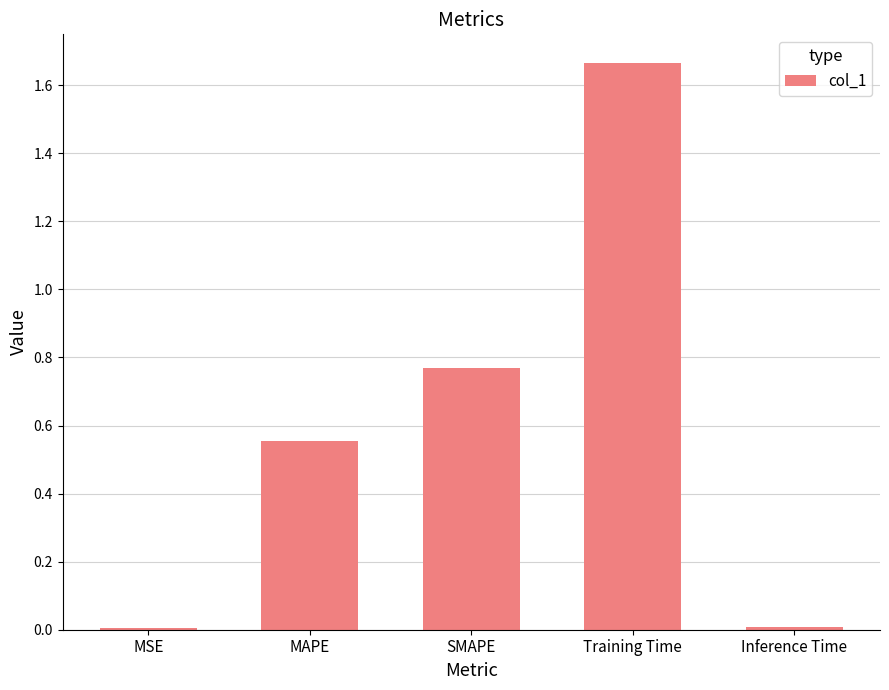

Which category has the highest value across all series?

Training Time